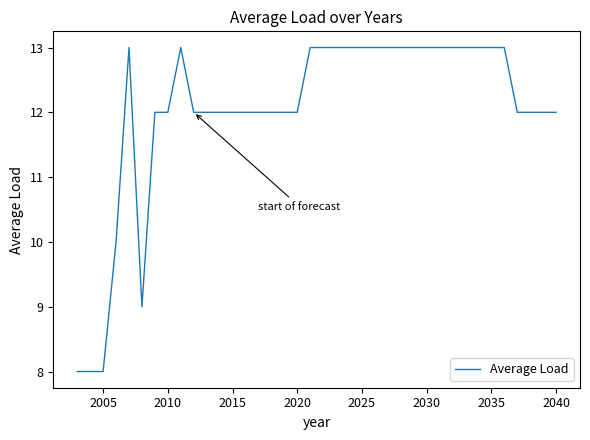

What is the difference between the maximum and minimum values?

5